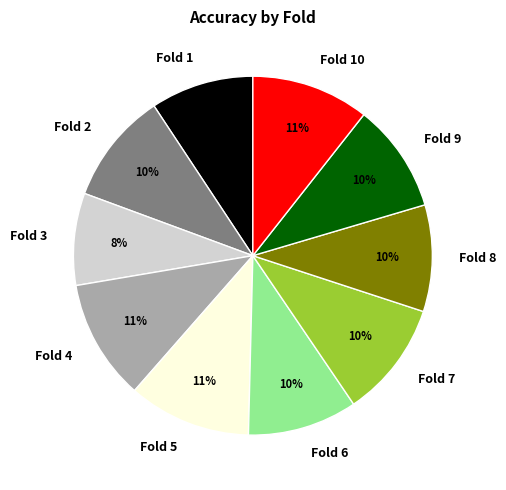

To the nearest percent, what is the average slice percentage?

10%